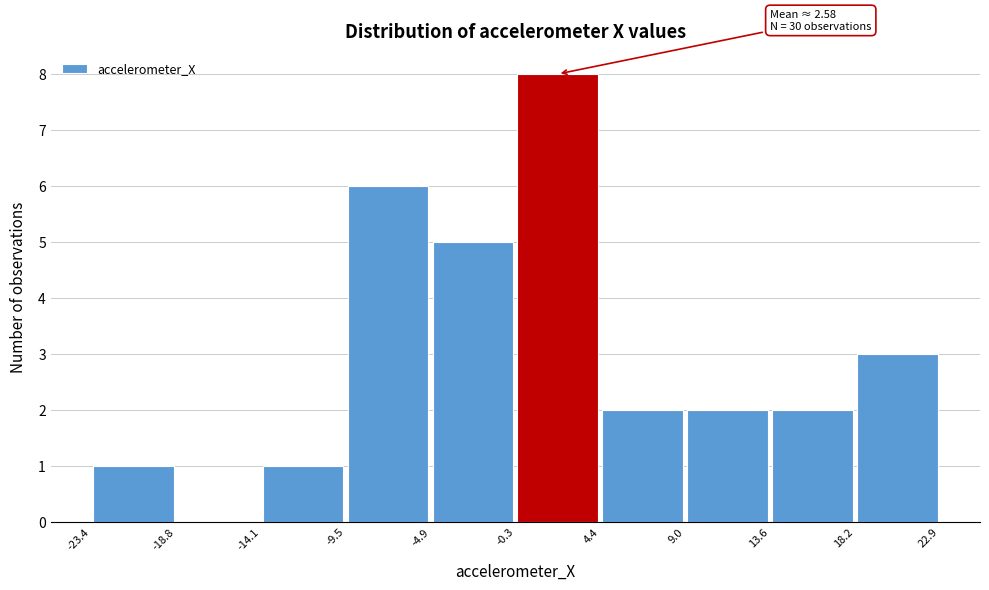

Over which range of the x-axis is the bar tallest?

-0.3 to 4.4